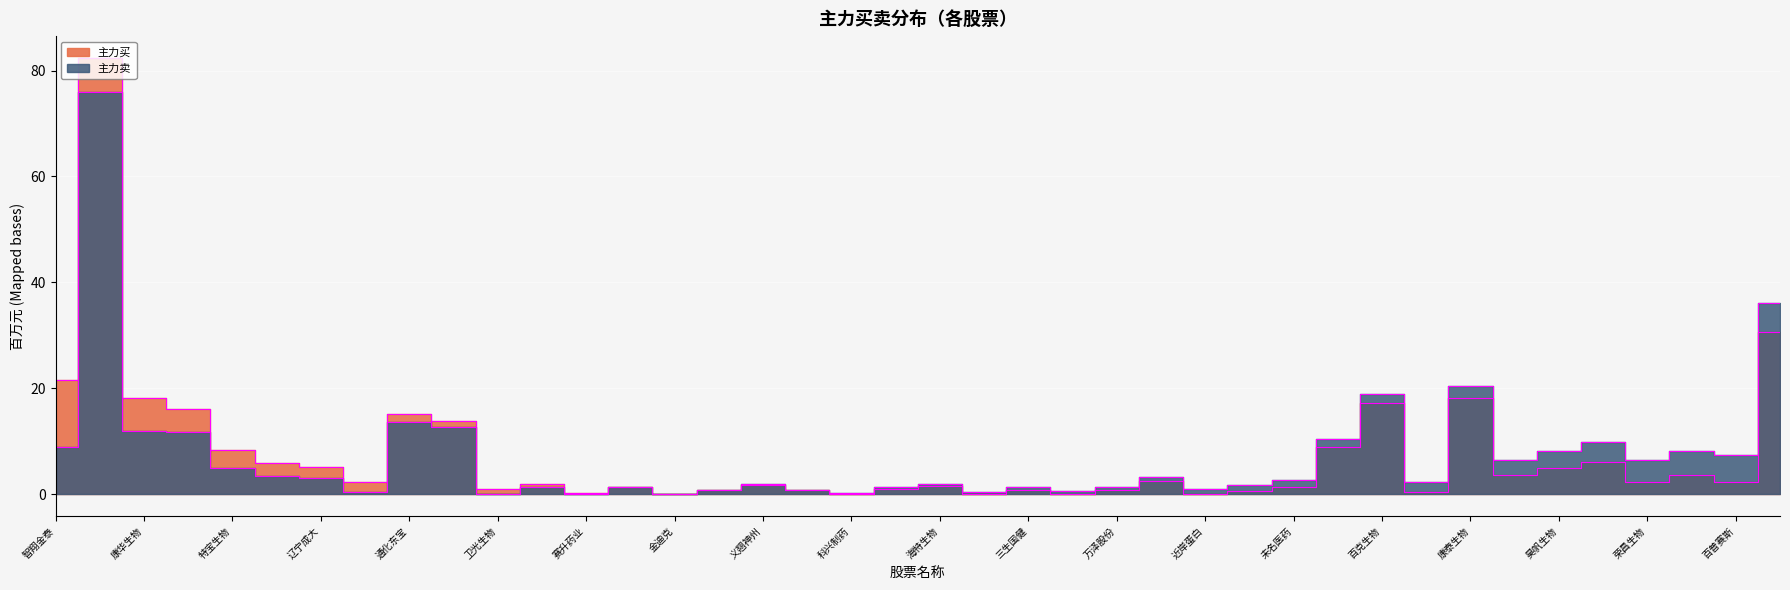

Rank the series by their average value, from highest to lowest.

主力买, 主力卖